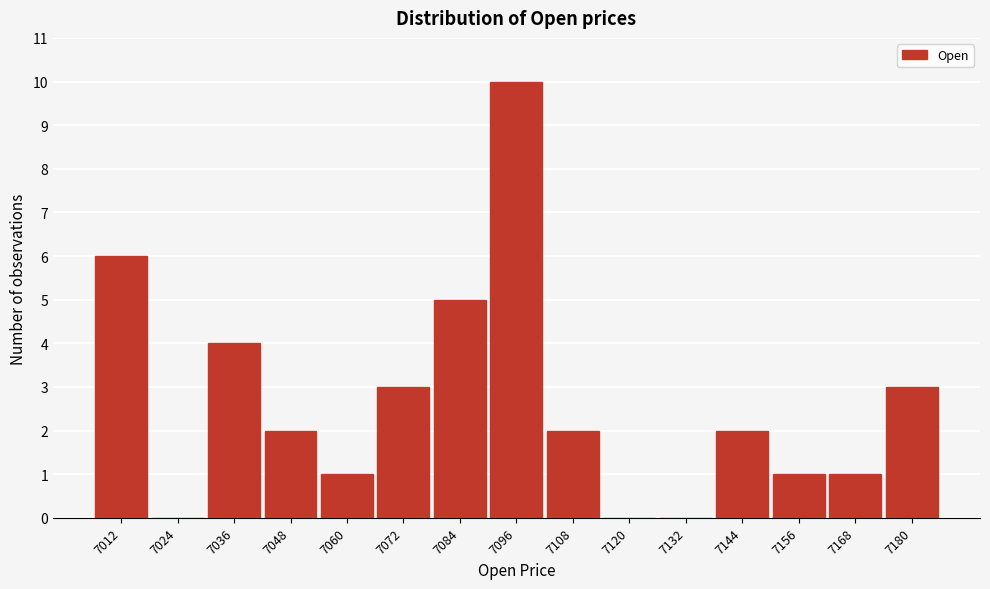

Reading left to right, what are all the values shown in this chart?

7012=6	7024=0	7036=4	7048=2	7060=1	7072=3	7084=5	7096=10	7108=2	7120=0	7132=0	7144=2	7156=1	7168=1	7180=3